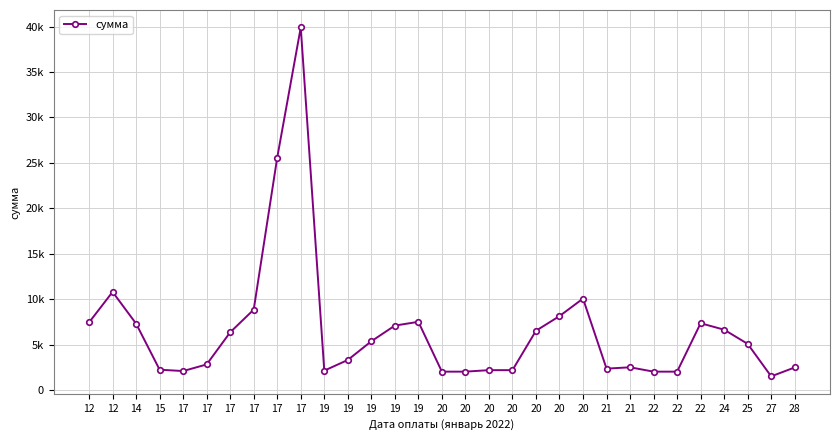

The chart shows a value of 6637.1 at 24. True or false?

True